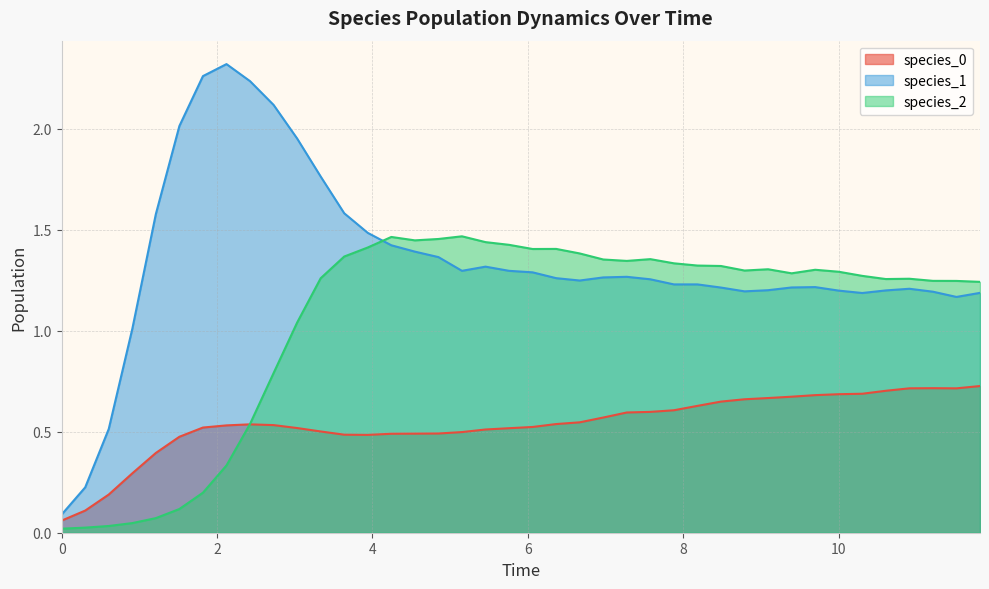

Rank the series by their average value, from lowest to highest.

species_0, species_2, species_1